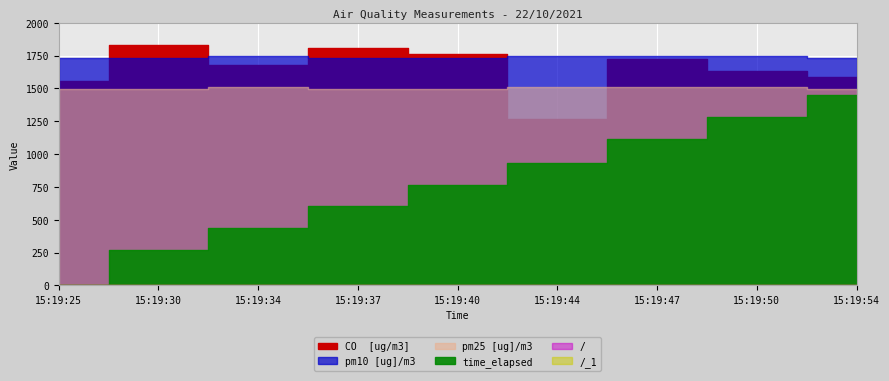

What are all the series names shown in the legend?

CO  [ug/m3], pm25 [ug]/m3, pm10 [ug]/m3, time_elapsed, /, /_1